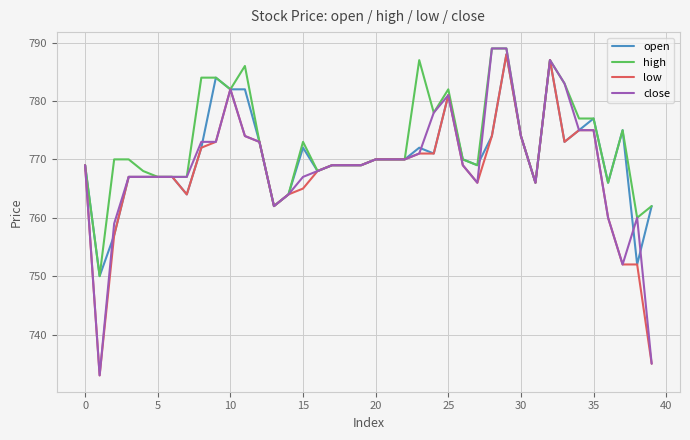

List the series in order of their overall mean, highest first.

high, open, close, low